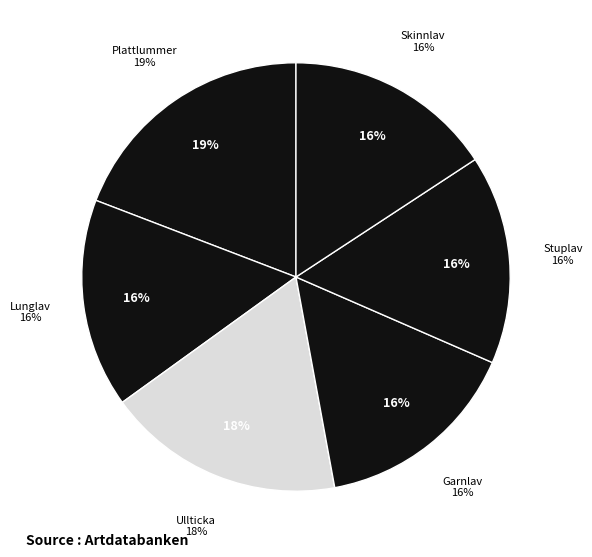

The Stuplav slice represents 2% of the pie. True or false?

False